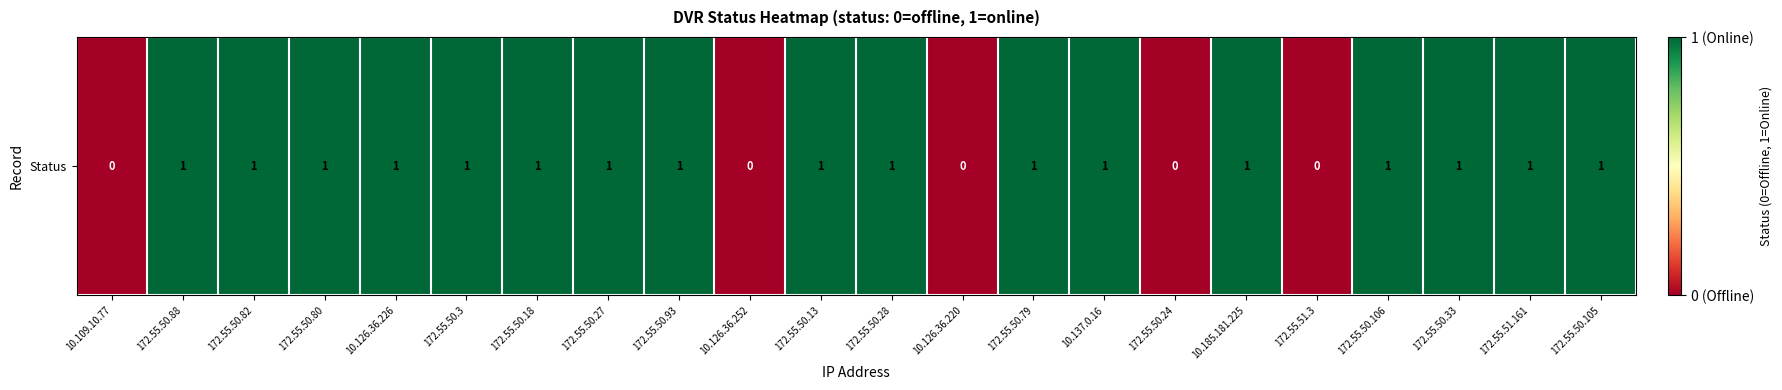

Reading left to right, what are all the values shown in this chart?

0	1	1	1	1	1	1	1	1	0	1	1	0	1	1	0	1	0	1	1	1	1